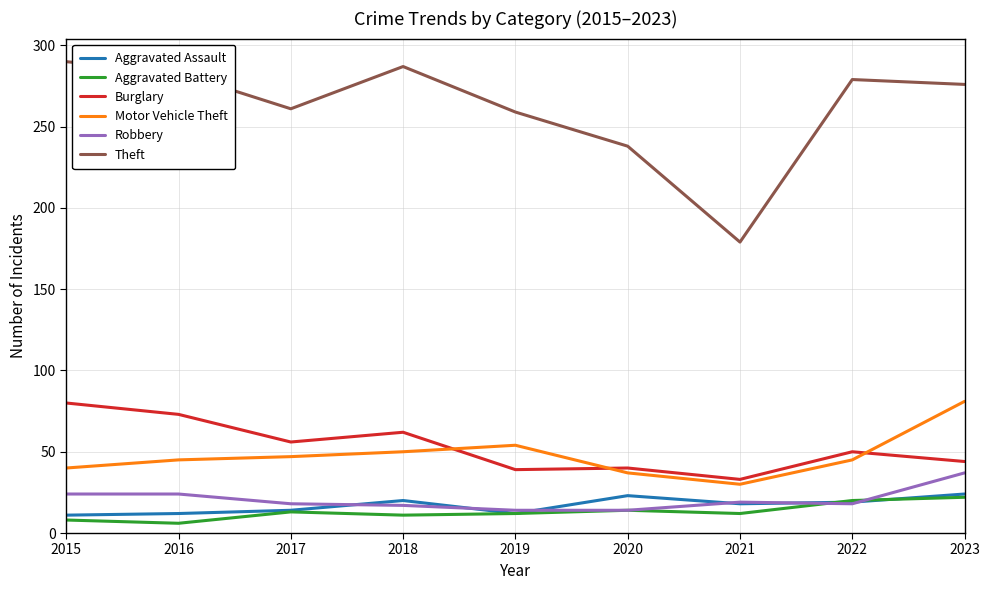

What is the lowest value of the Robbery series?

14